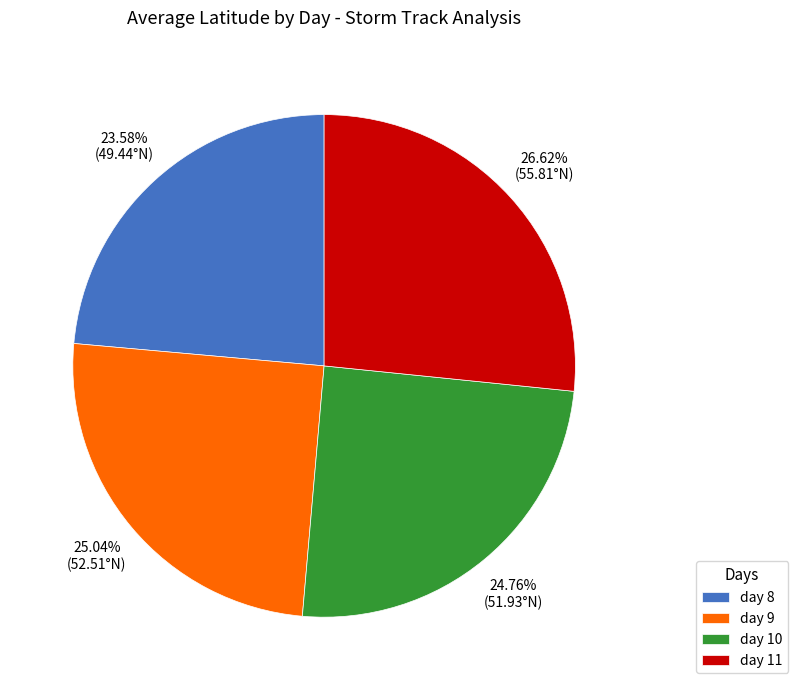

To the nearest percent, what is the combined percentage of day 9 and day 11?

52%